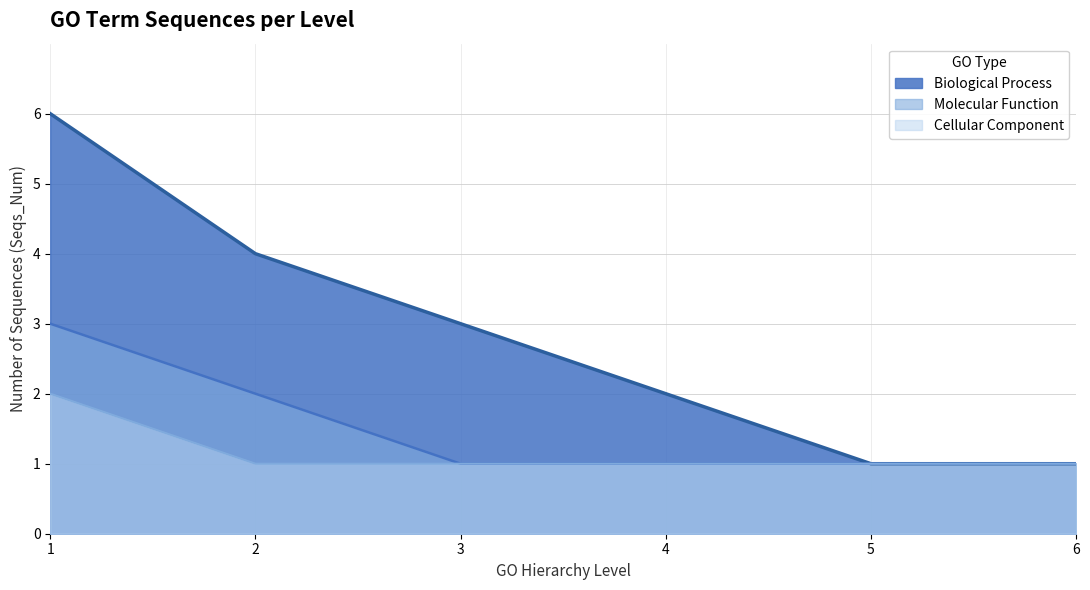

Which series has the largest total across all categories?

Biological Process